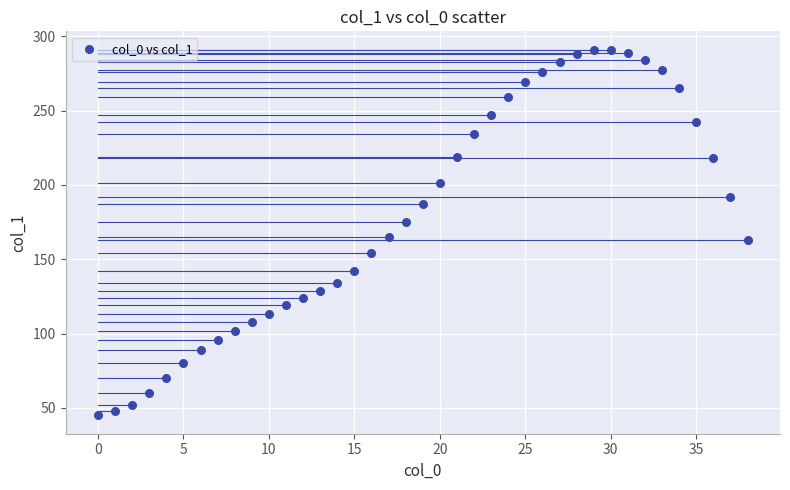

What is the range of Y values (max minus min)?

246